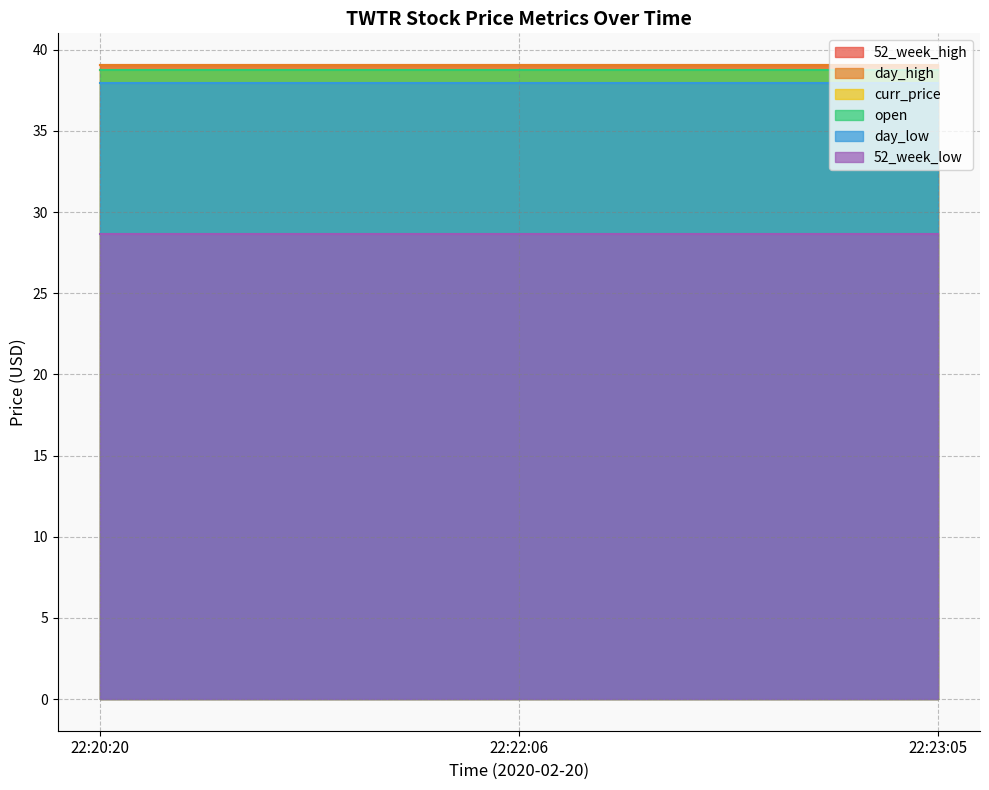

At how many categories does at least one series exceed 32?

3